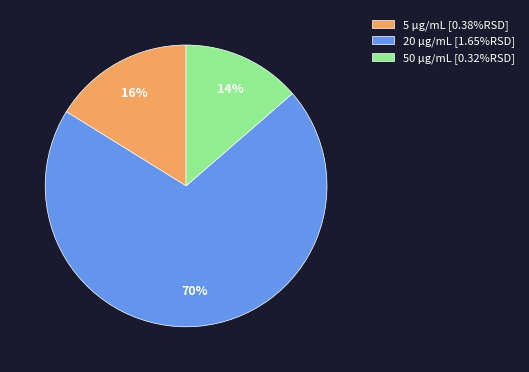

To the nearest percent, what portion does 20 µg/mL represent?

70%